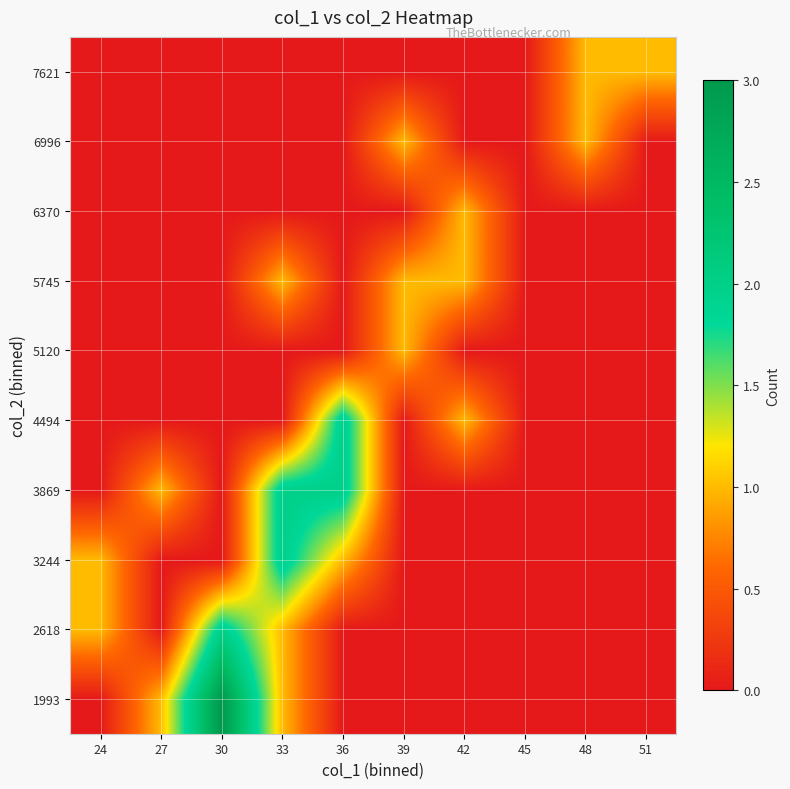

Reading left to right, list all the values displayed in this chart.

1993: 24=0	27=1	30=3	33=1	36=0	39=0	42=0	45=0	48=0	51=0
2618: 24=1	27=0	30=2	33=1	36=0	39=0	42=0	45=0	48=0	51=0
3244: 24=1	27=0	30=0	33=2	36=1	39=0	42=0	45=0	48=0	51=0
3869: 24=0	27=1	30=0	33=2	36=2	39=0	42=0	45=0	48=0	51=0
4494: 24=0	27=0	30=0	33=0	36=2	39=0	42=1	45=0	48=0	51=0
5120: 24=0	27=0	30=0	33=0	36=0	39=1	42=0	45=0	48=0	51=0
5745: 24=0	27=0	30=0	33=1	36=0	39=1	42=1	45=0	48=0	51=0
6370: 24=0	27=0	30=0	33=0	36=0	39=0	42=1	45=0	48=0	51=0
6996: 24=0	27=0	30=0	33=0	36=0	39=1	42=0	45=0	48=1	51=0
7621: 24=0	27=0	30=0	33=0	36=0	39=0	42=0	45=0	48=1	51=1